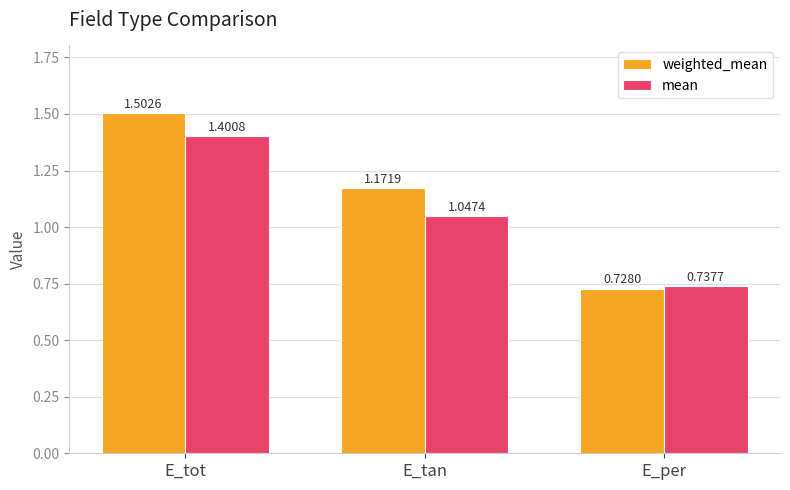

How many values in the mean series exceed 1?

2